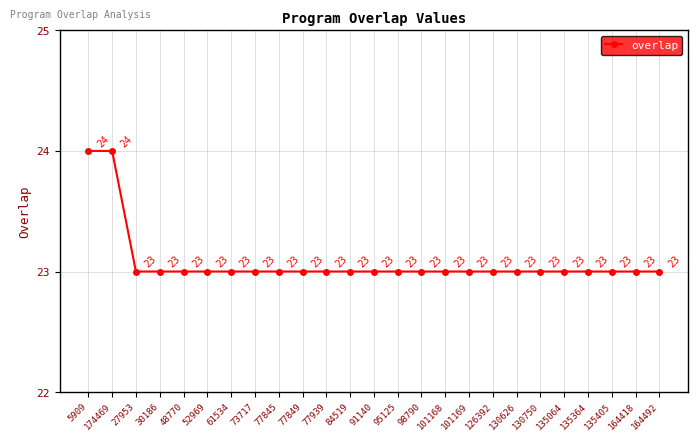

What is the greatest value displayed?

24